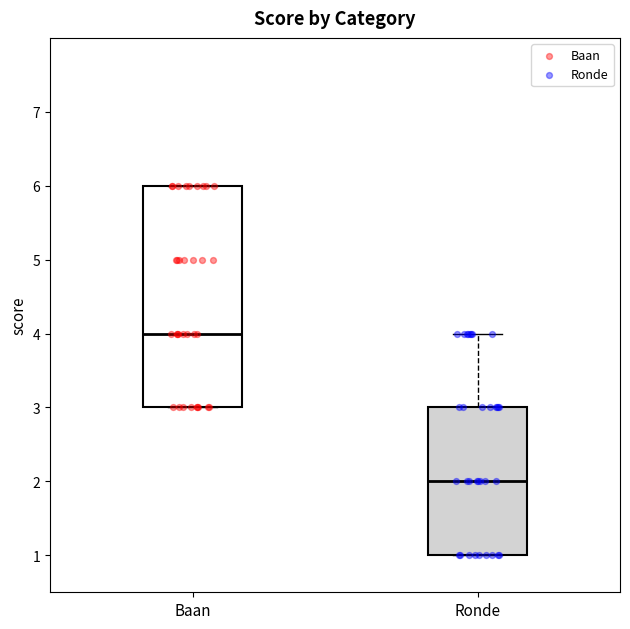

Reading left to right, transcribe this box plot: for each box, give where its median line is, the range the box spans, and where its two whiskers end, as read against the y-axis. The values are not printed on the chart, so give them approximately, as read against the axis.

Baan: median 4, box 3 to 6, whiskers 3 to 6
Ronde: median 2, box 1 to 3, whiskers 1 to 4